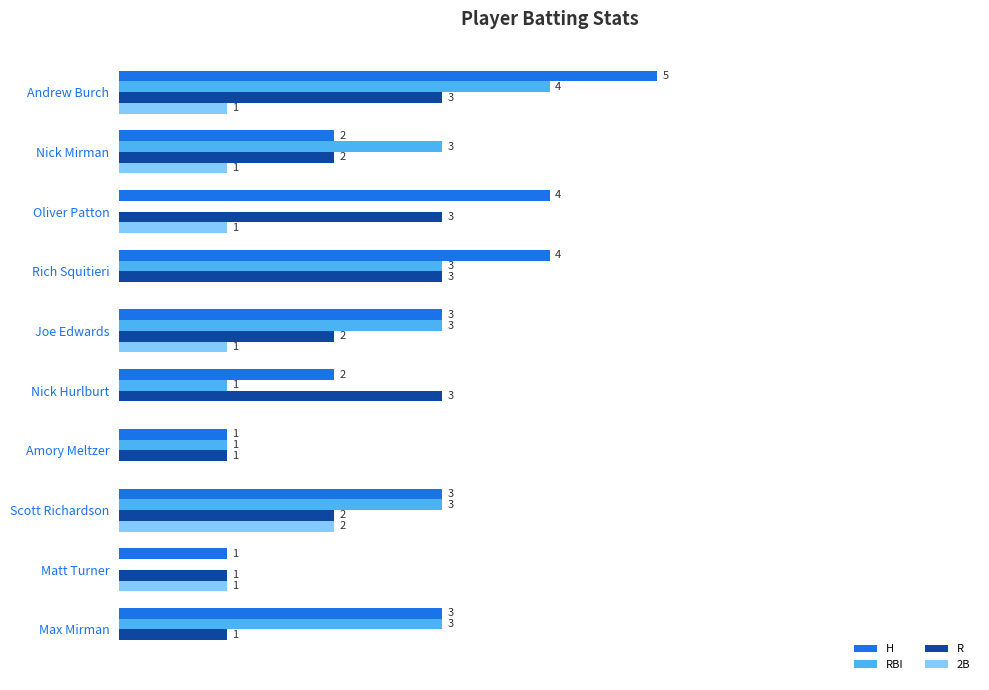

Which series has the largest total across all categories?

H